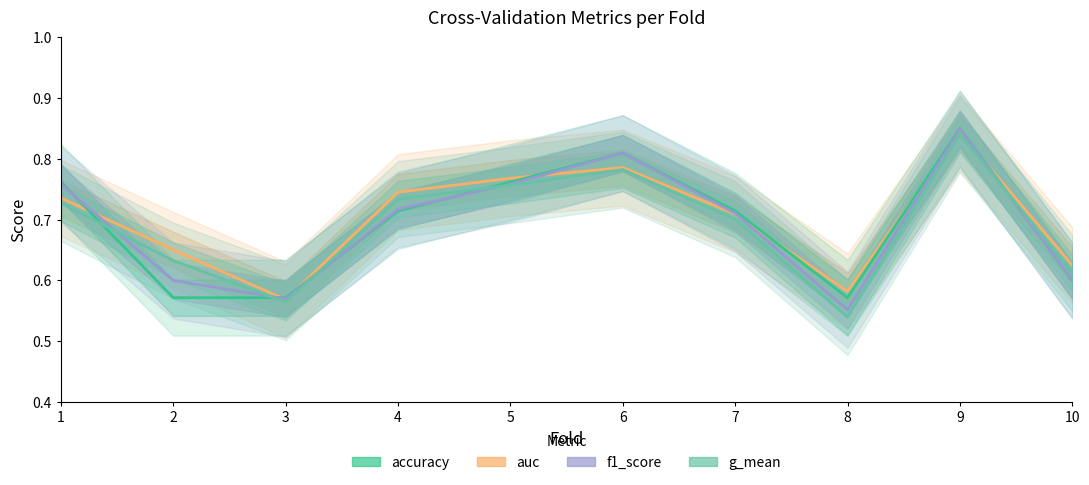

Does the chart have visible grid lines?

No